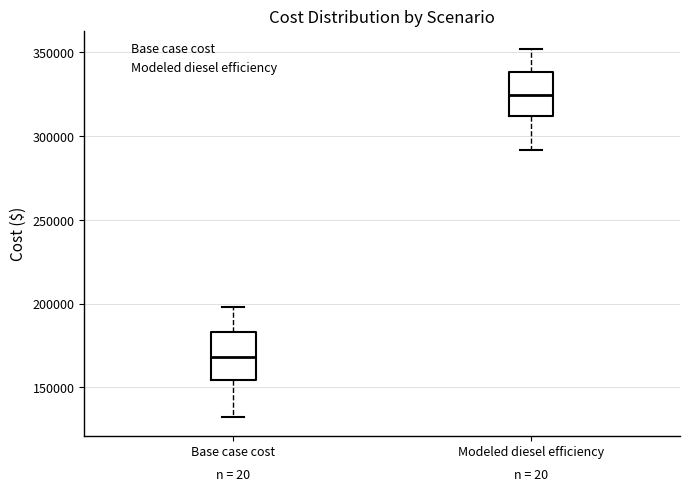

Reading left to right, transcribe this box plot: for each box, give where its median line is, the range the box spans, and where its two whiskers end, as read against the y-axis. The values are not printed on the chart, so give them approximately, as read against the axis.

Base case cost: median 170000, box 155000 to 185000, whiskers 130000 to 200000
Modeled diesel efficiency: median 325000, box 310000 to 340000, whiskers 290000 to 350000